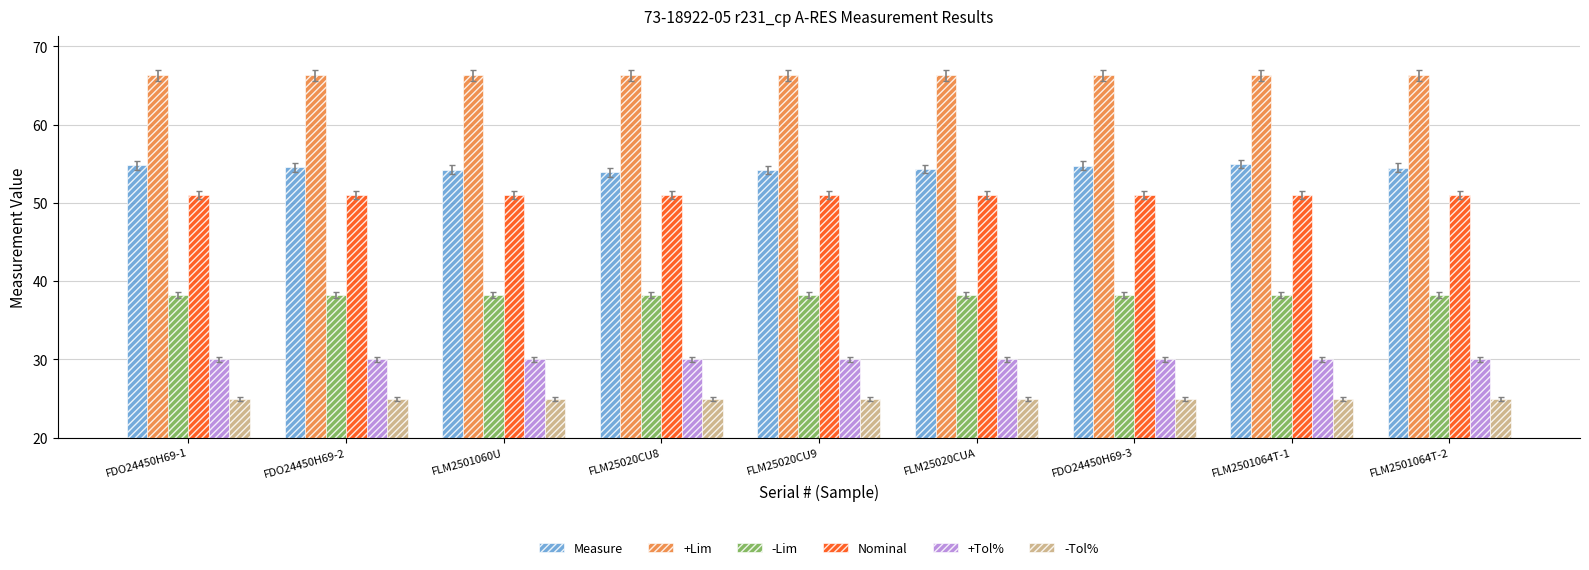

The +Lim series shows 66.3 at FLM25020CU8. True or false?

True